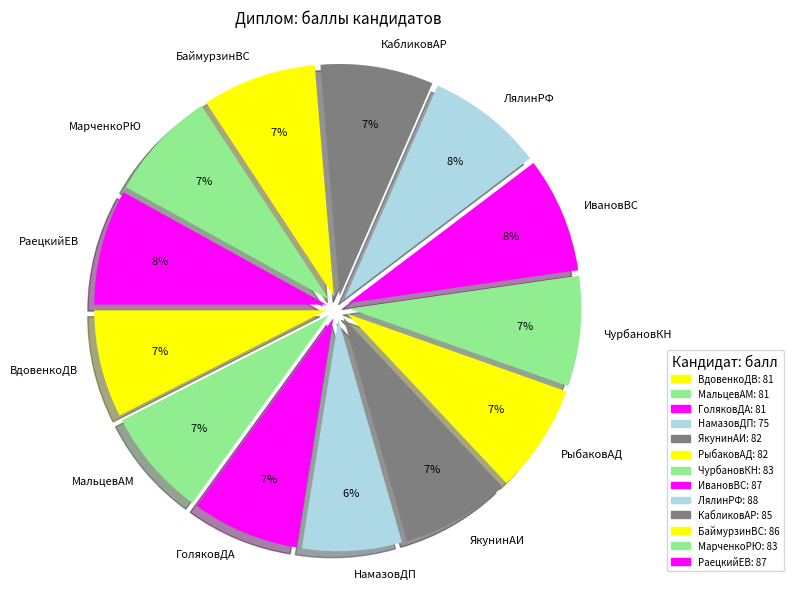

Rank the categories by value from lowest to highest.

НамазовДП, ВдовенкоДВ, МальцевАМ, ГоляковДА, ЯкунинАИ, РыбаковАД, ЧурбановКН, МарченкоРЮ, КабликовАР, БаймурзинВС, ИвановВС, РаецкийЕВ, ЛялинРФ